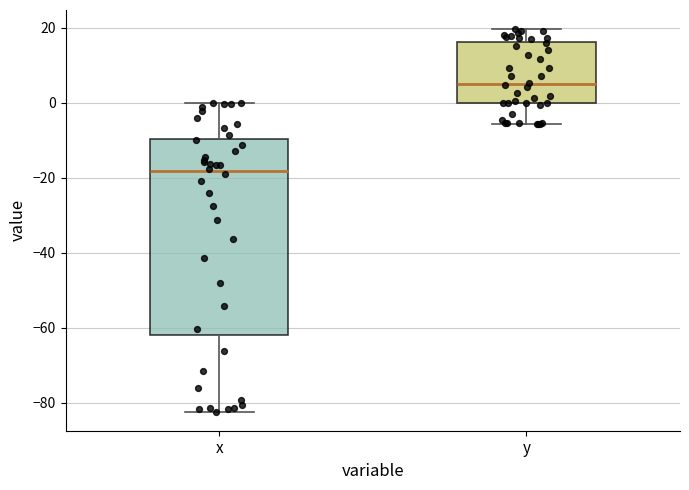

Which box's median line is the highest?

y